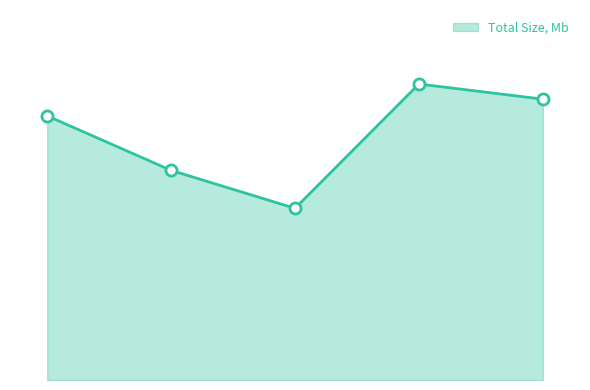

At which label does the data first exceed 32718?

SRX3180842